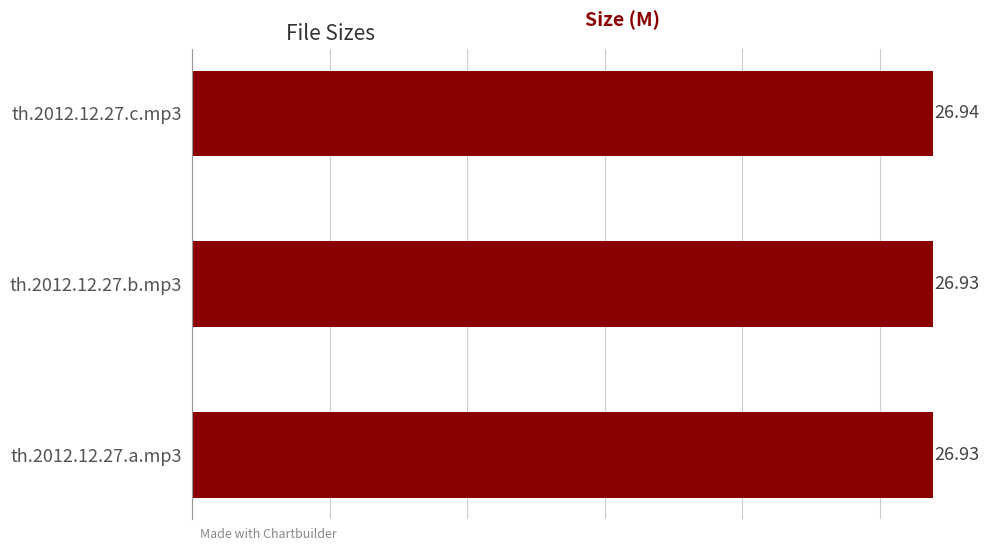

What is the average value?

26.9